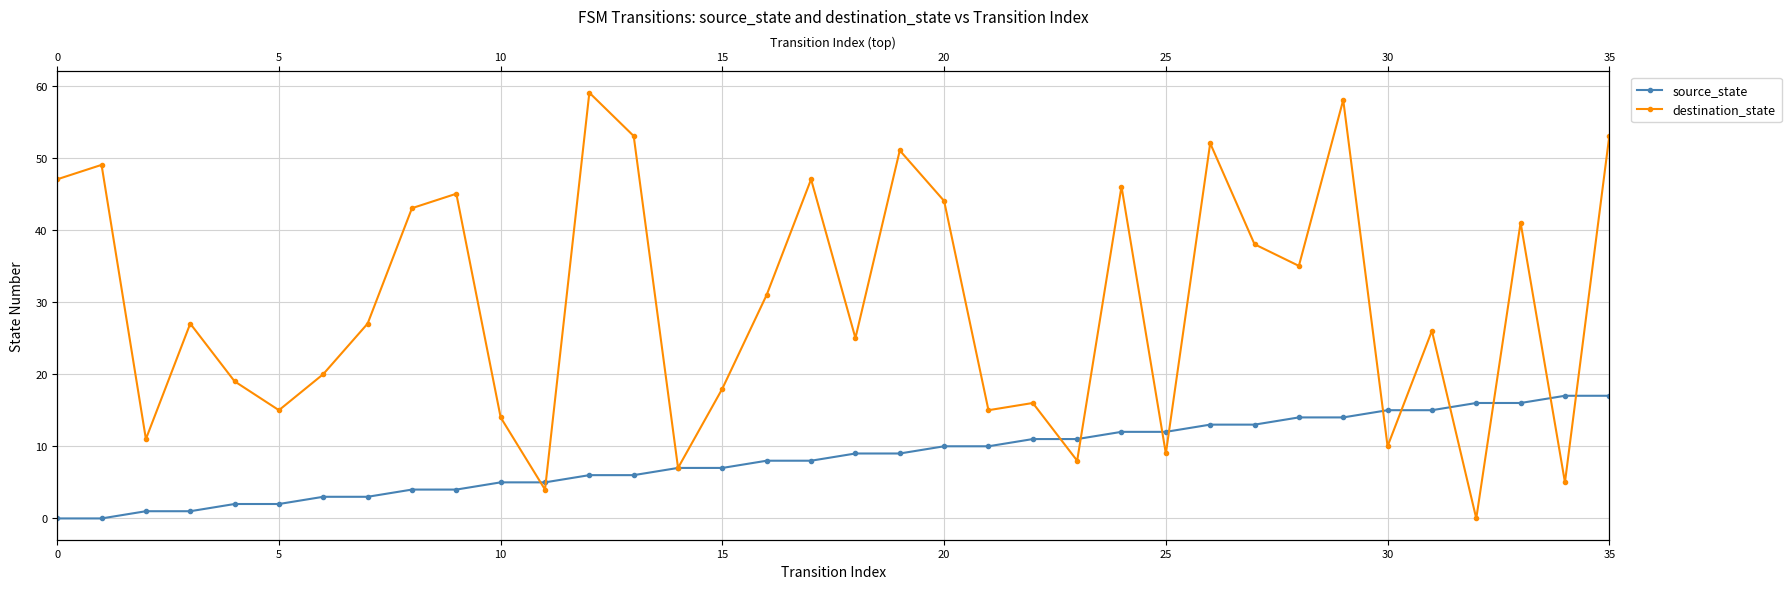

At how many categories does at least one series exceed 43?

12